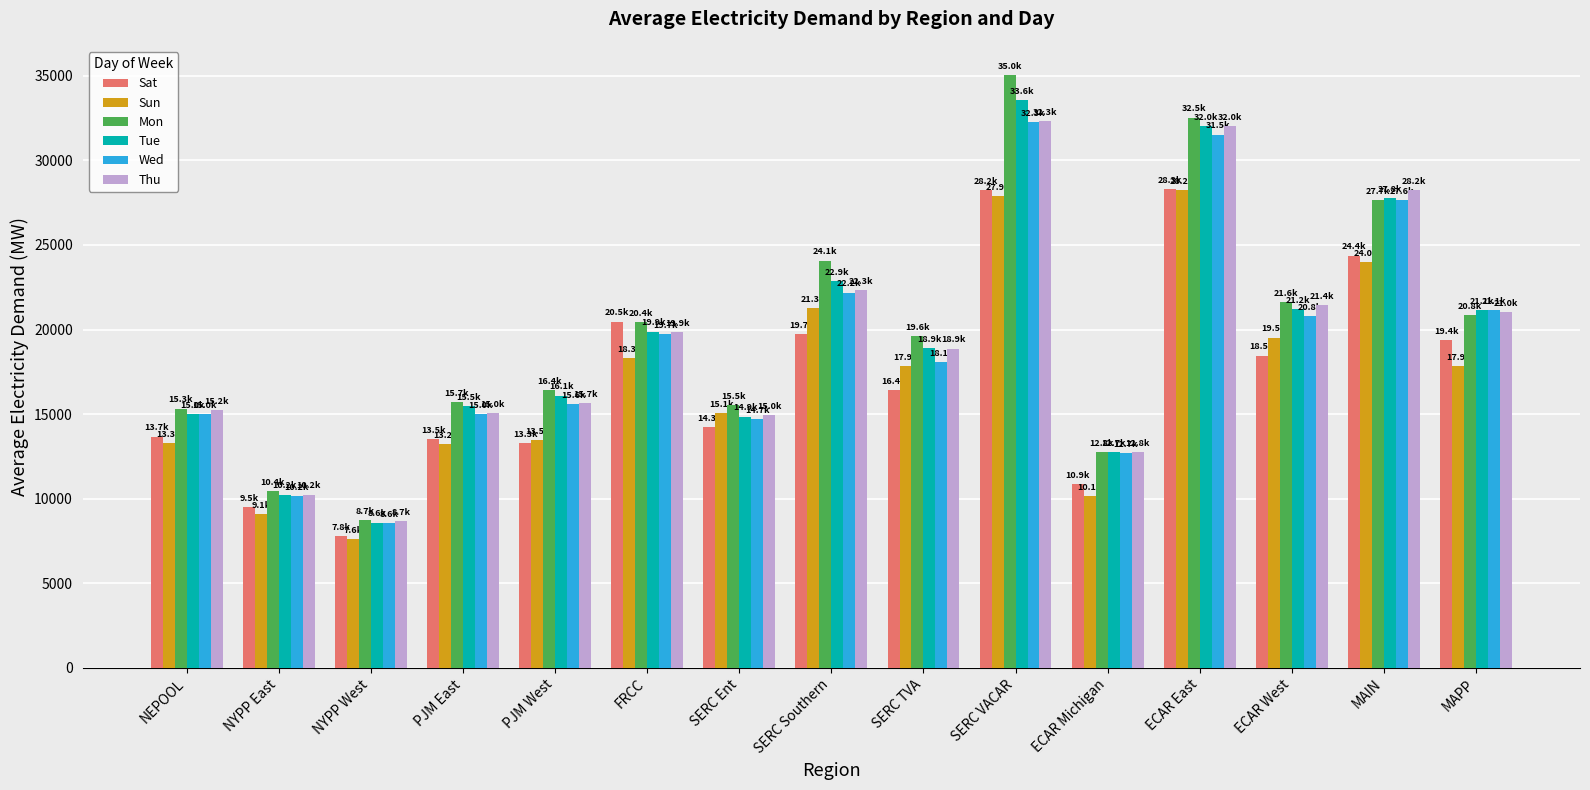

What is the total value across all series at NYPP West?

49947.3